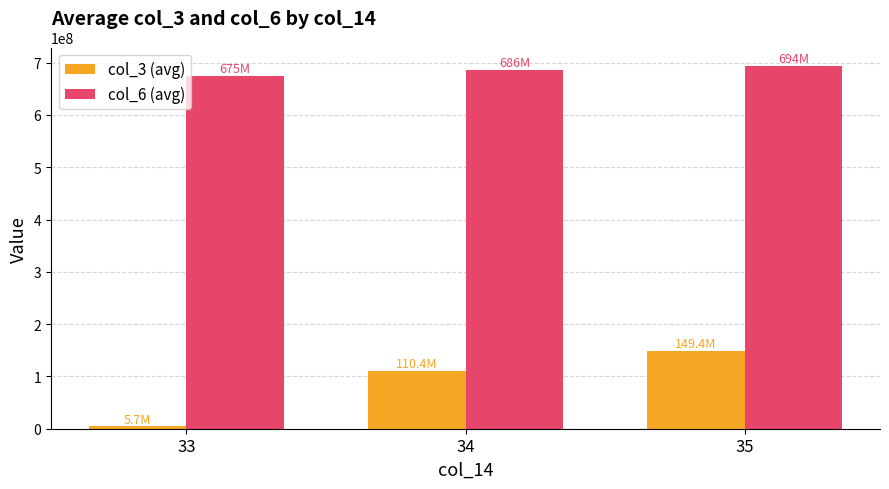

What is the difference between the highest and lowest values at 34?

575928169.6